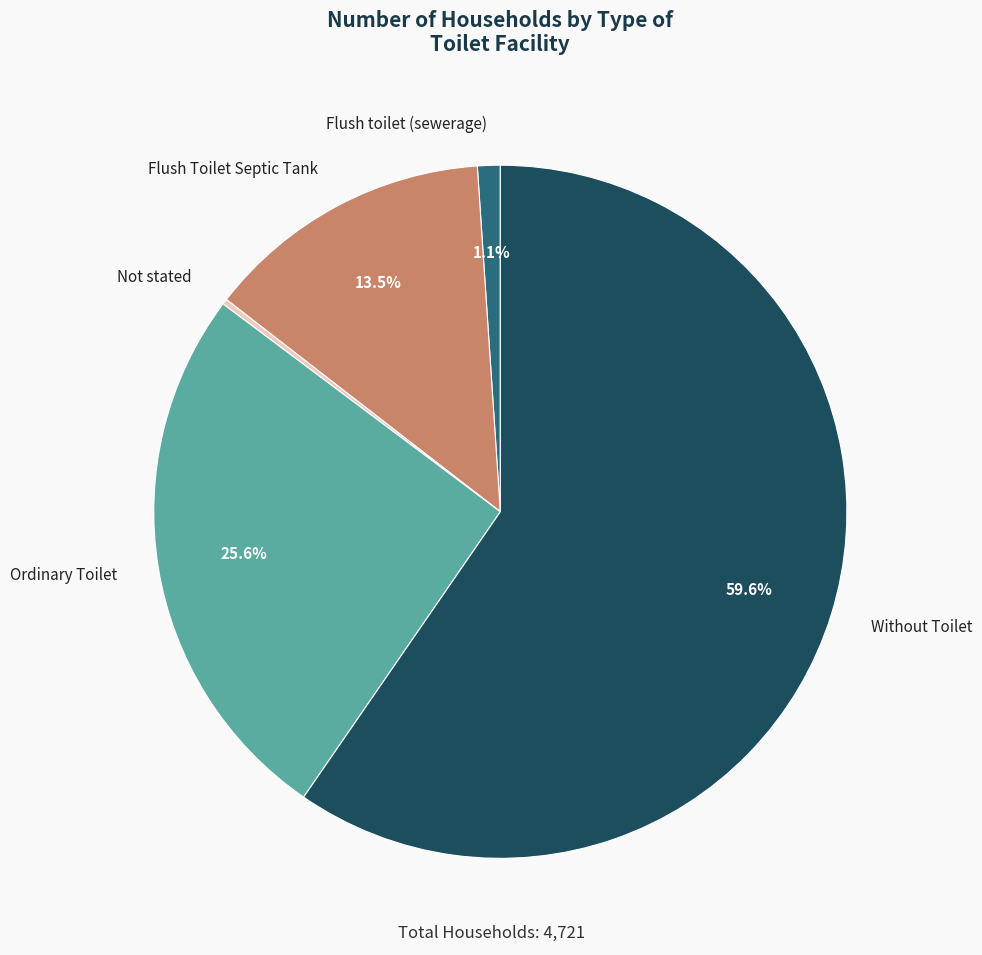

What is the ratio of the value at Ordinary Toilet to the value at Flush Toilet Septic Tank?

1.9